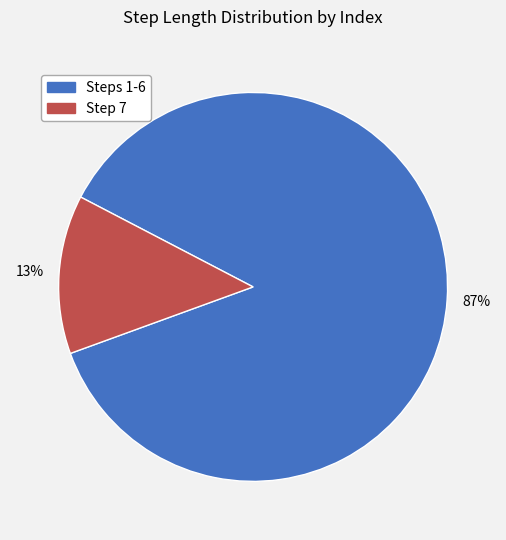

To the nearest percent, what is the difference between the largest and smallest slice percentages?

74%